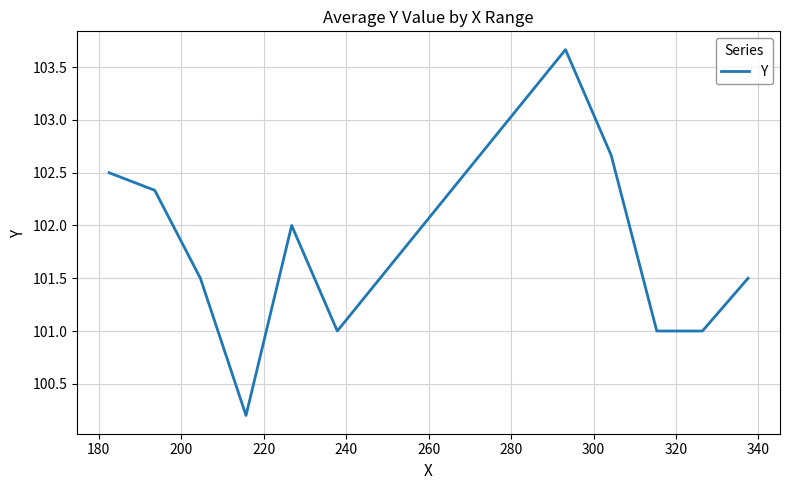

What is the minimum value shown in the chart?

100.2